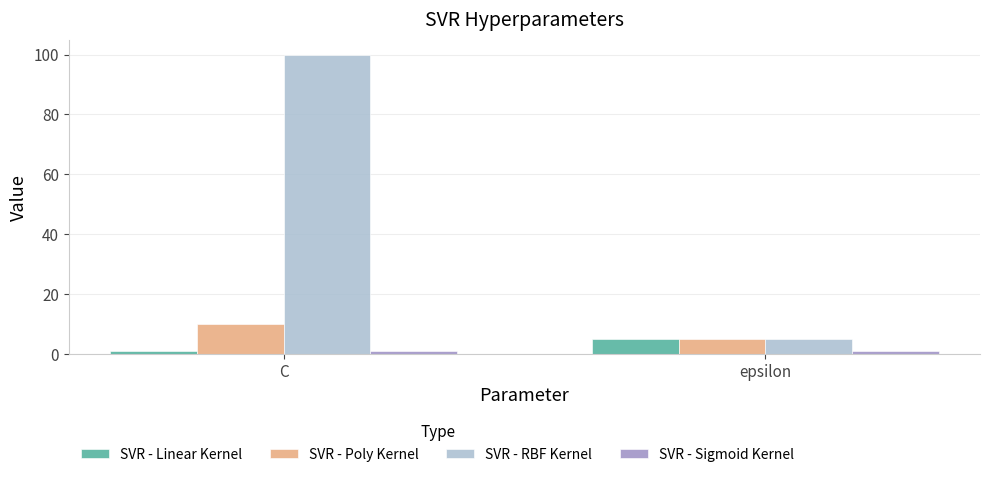

How many groups of bars are there?

2